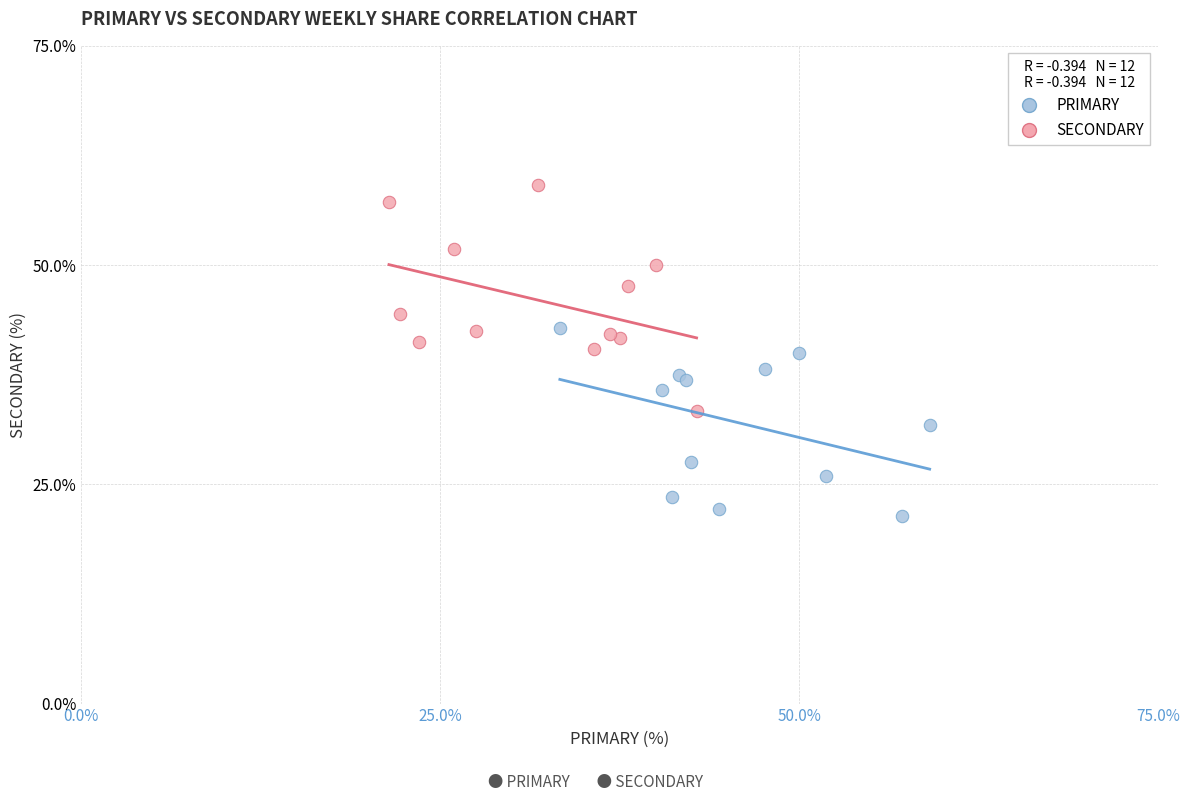

Which series contains the lowest Y value?

PRIMARY